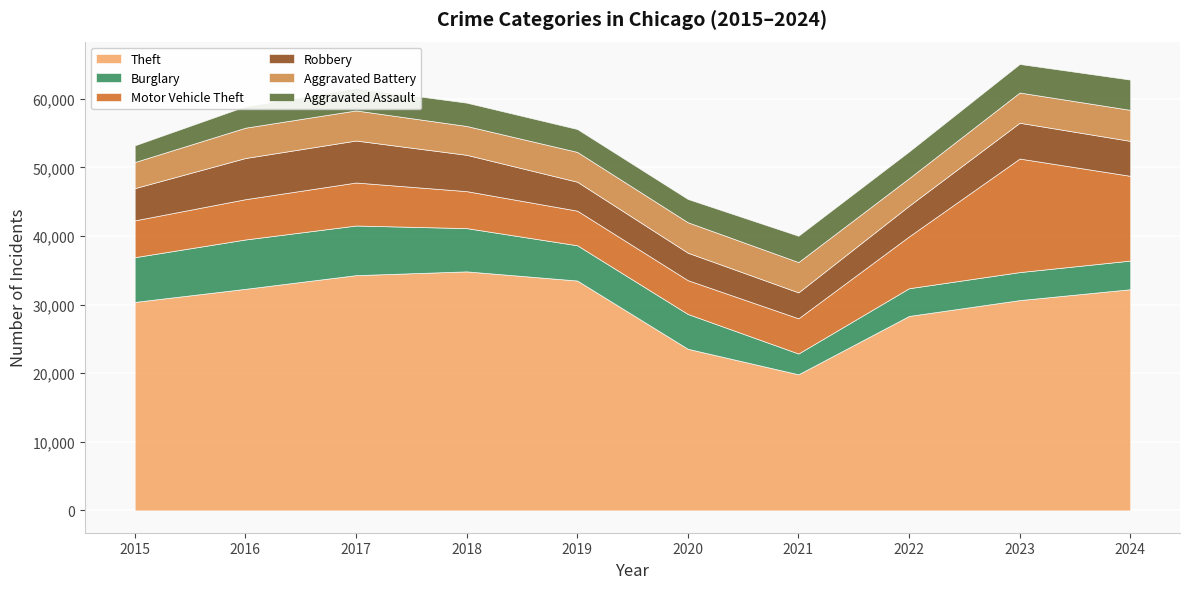

Which series changed the most between 2019 and 2024?

Motor Vehicle Theft